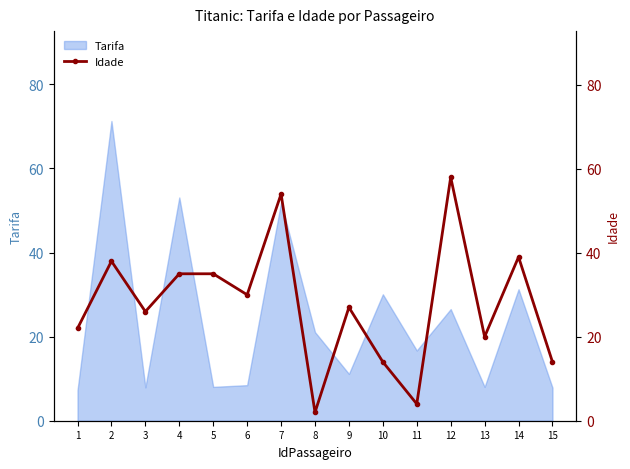

How many interior local peaks (higher than both neighbors) does the data have?

5